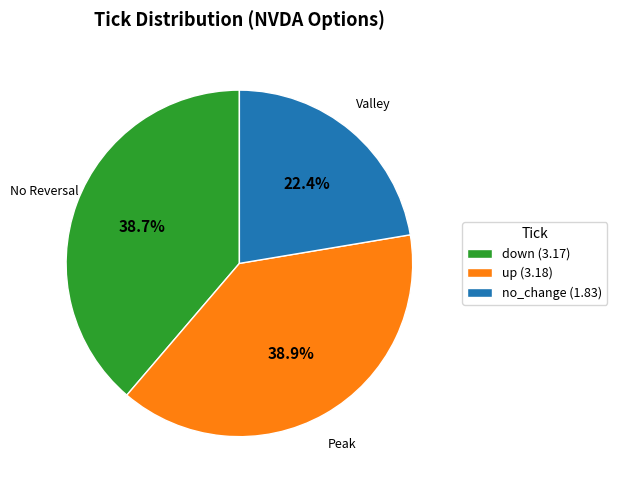

Is there any slice that represents more than half of the pie?

No